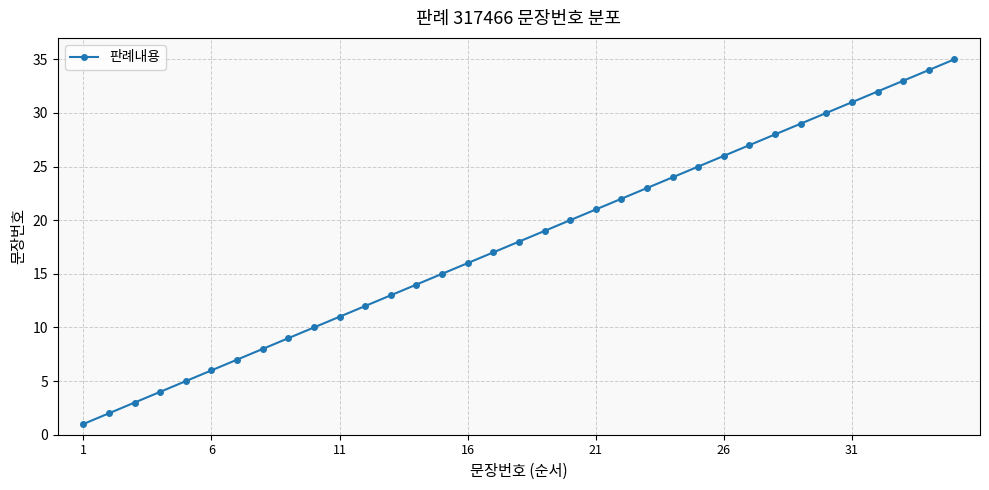

What is the difference between the second highest and minimum values?

33